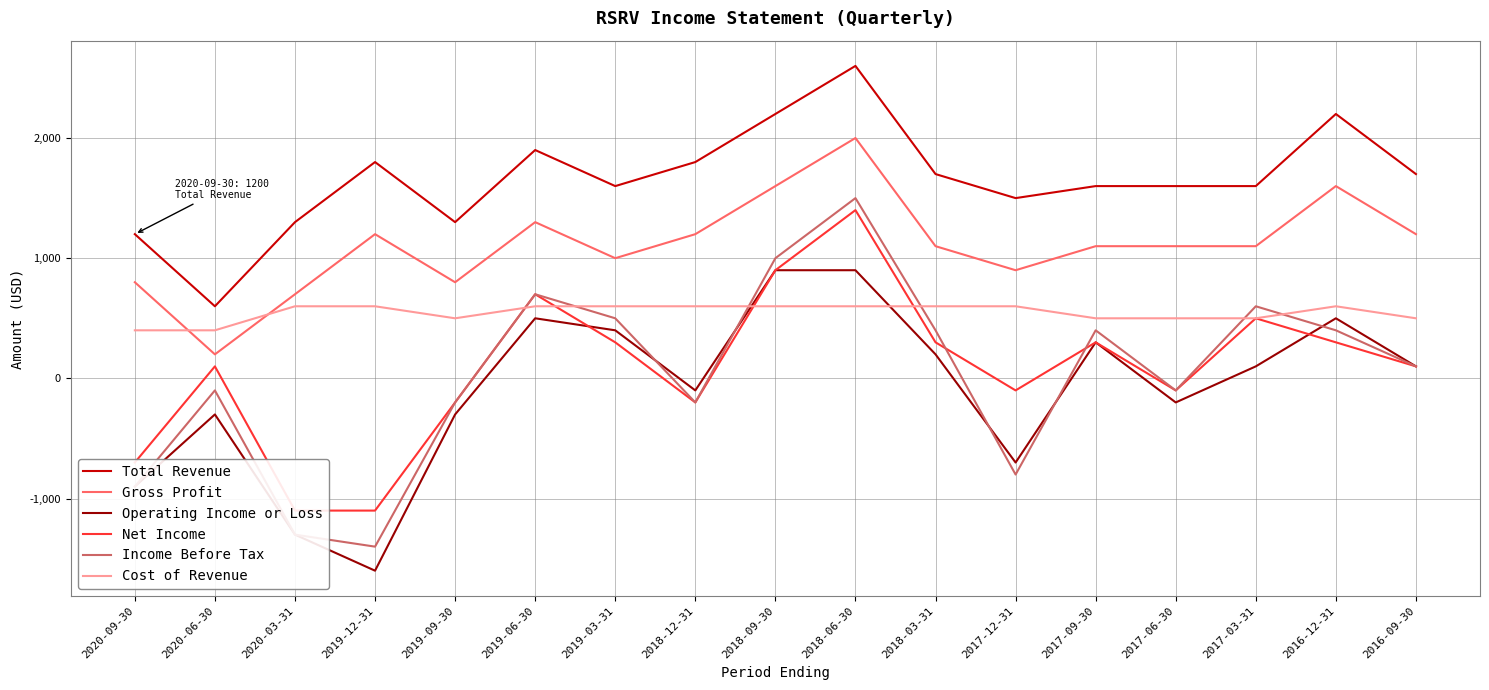

What is the label of the 2nd point from the right?

2016-12-31